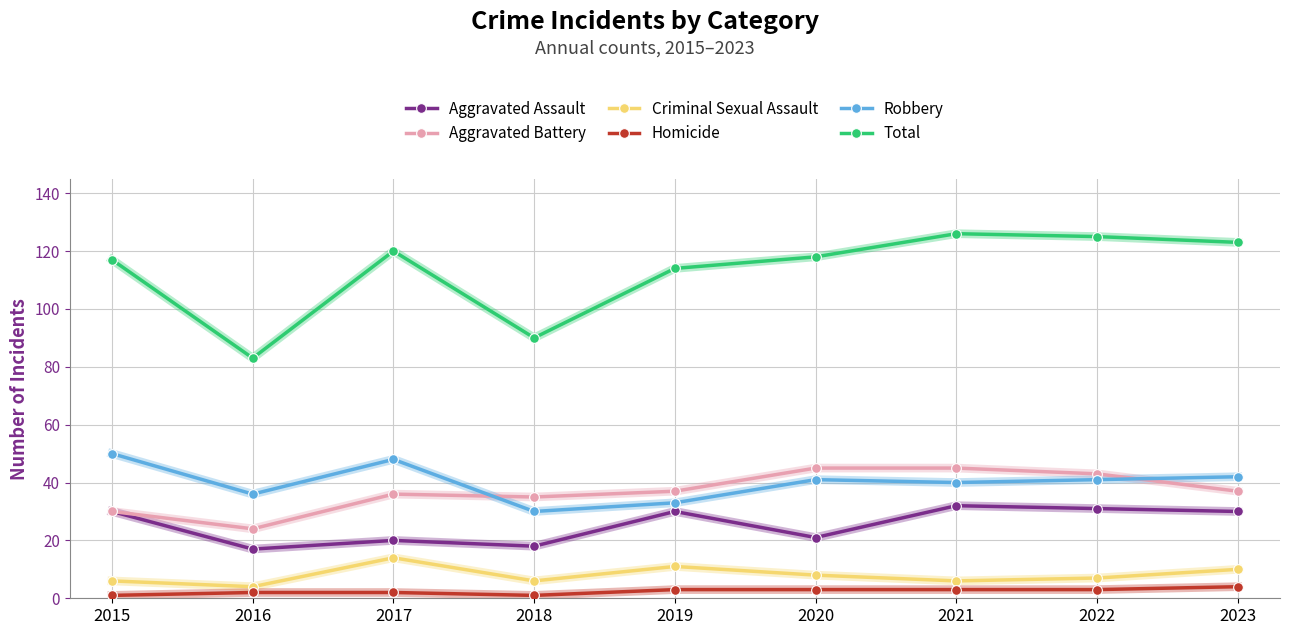

Which series has the widest spread of values?

Total